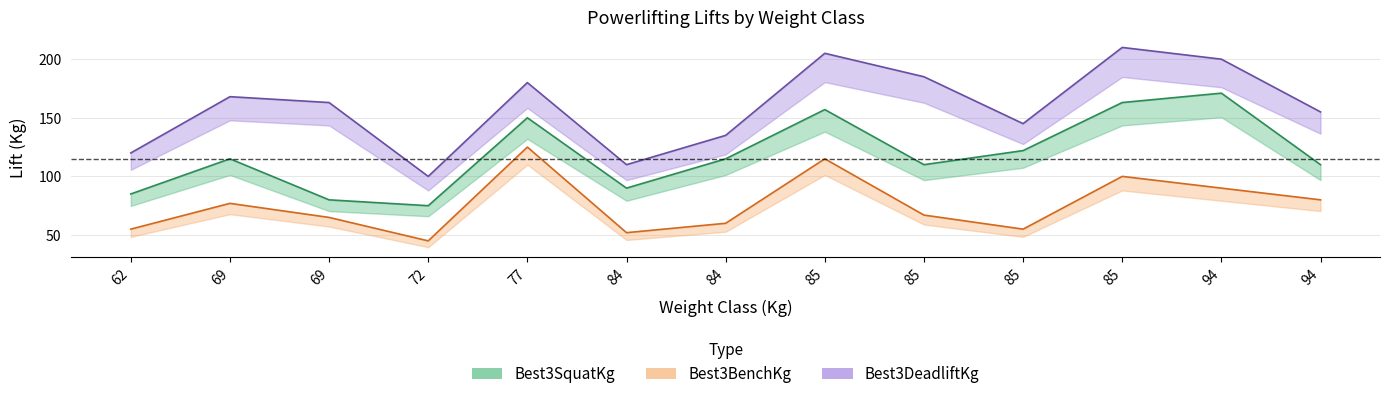

What is the sum of the Best3BenchKg values at 85 and 69?

132